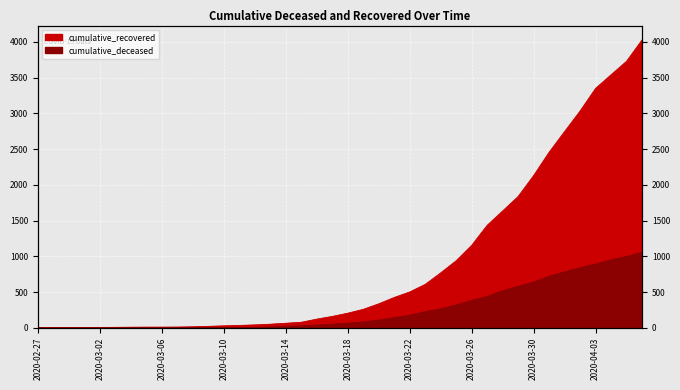

Which series has the widest spread of values?

cumulative_recovered